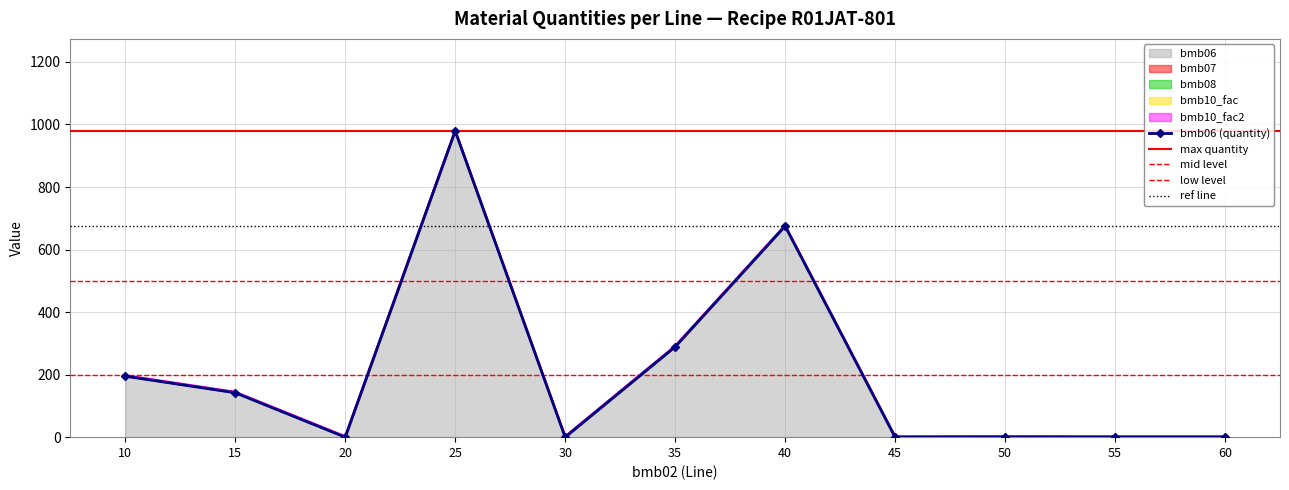

Is it true that bmb10_fac equals 0.3 at 60?

False